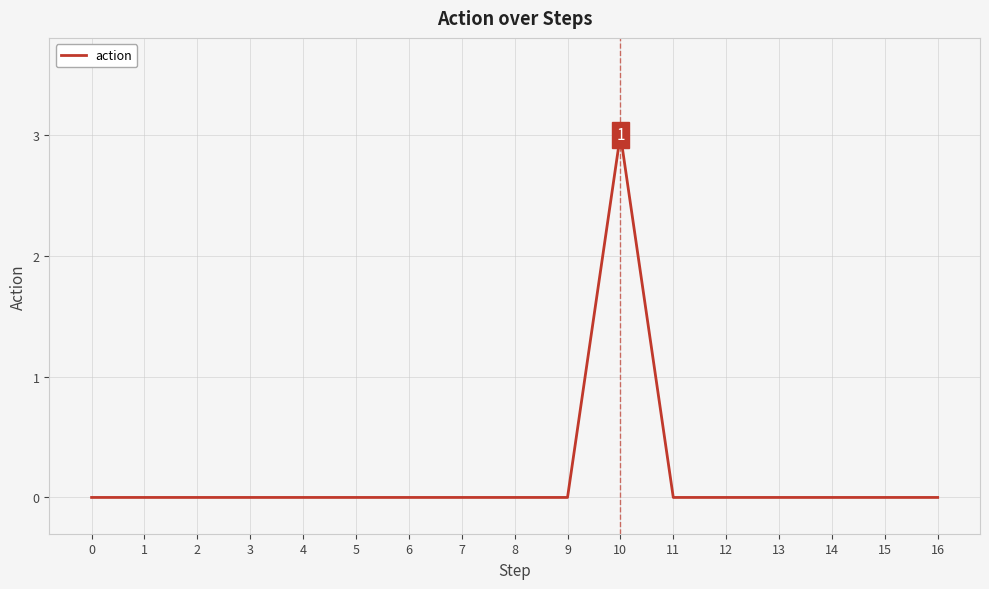

What is the greatest value displayed?

3